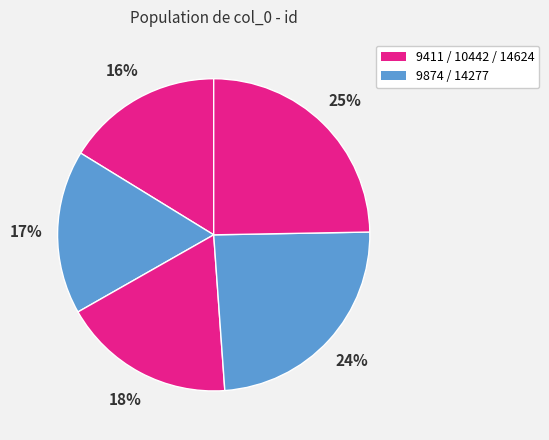

Count the number of slices in the pie.

5